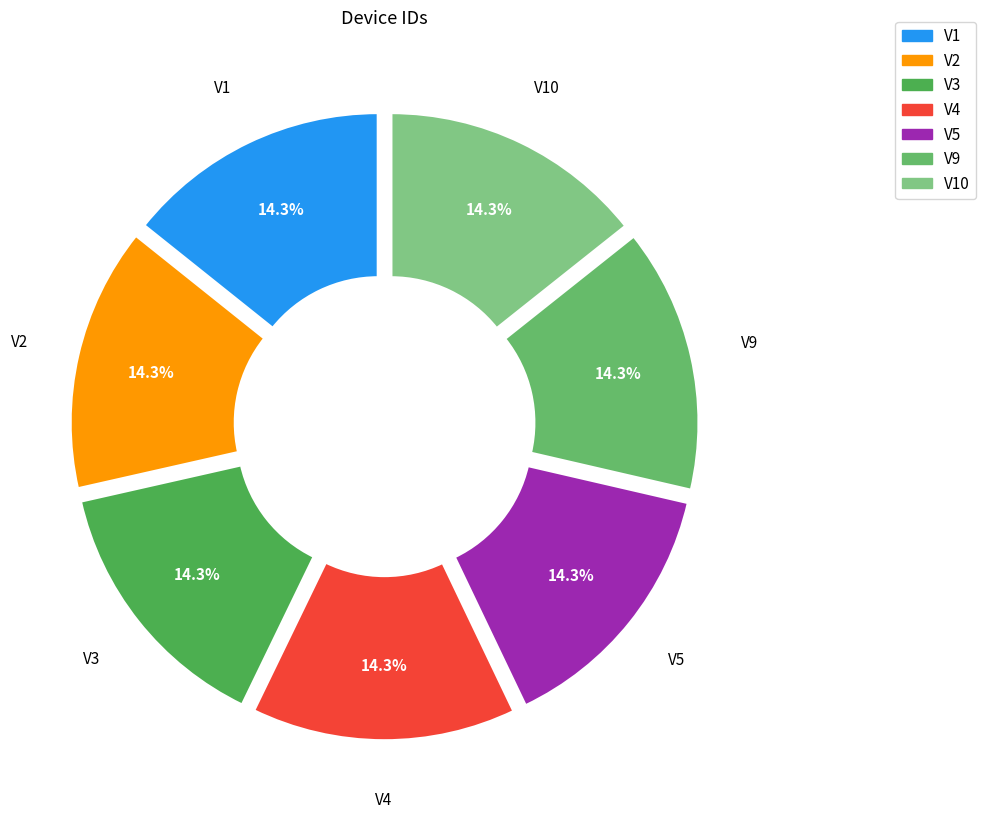

What is the ratio of the value at V5 to the value at V2?

1.0